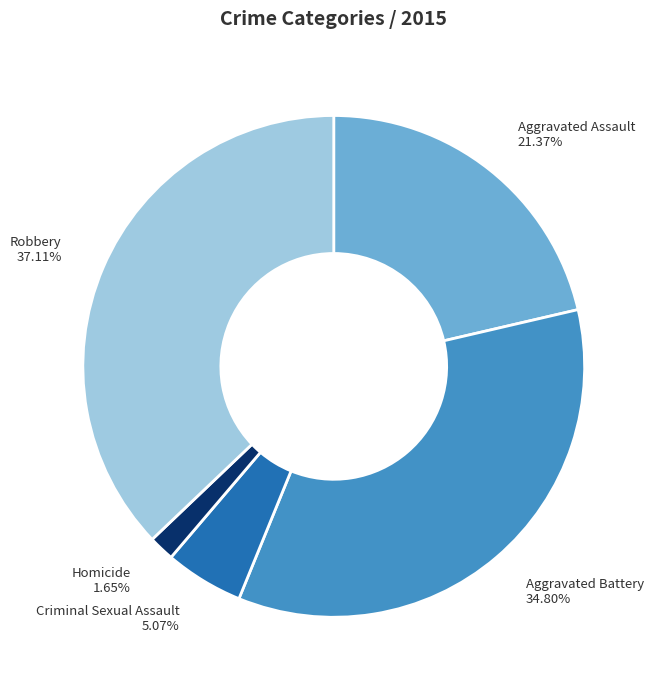

To the nearest percent, what is the difference between the Criminal Sexual Assault and Robbery slice percentages?

32%